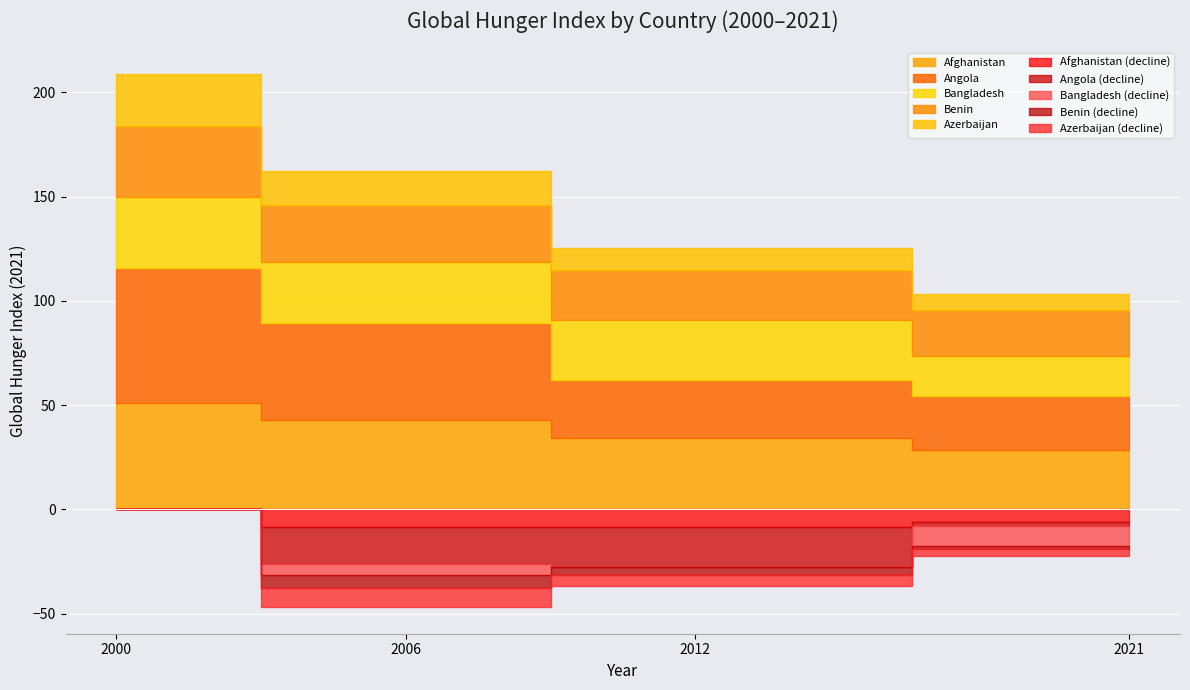

True or false: Bangladesh and Afghanistan intersect in this chart.

False